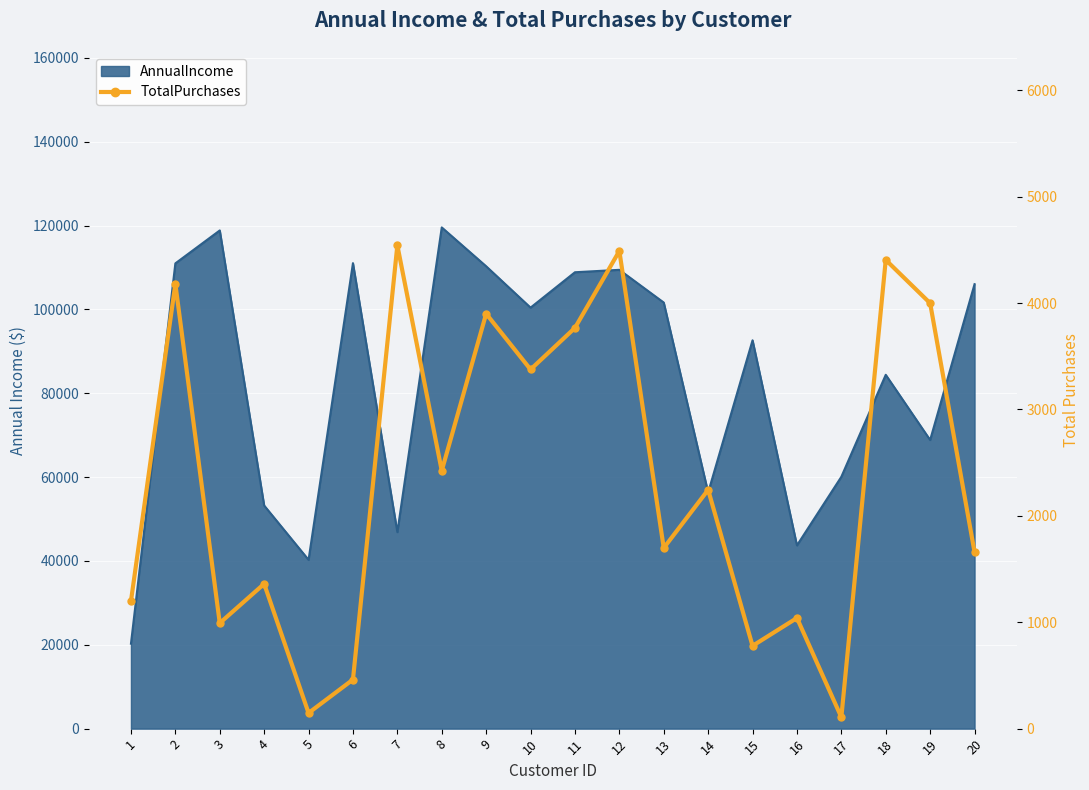

What is the change in value from 2 to 15?

-3402